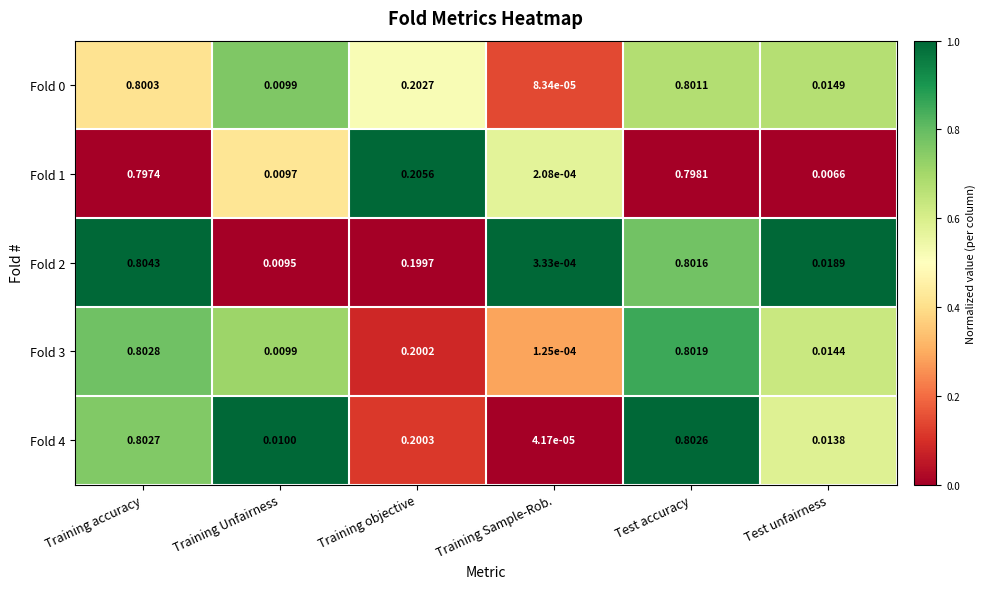

List the labels in order of Fold 0 value, largest first.

Test accuracy, Training accuracy, Training objective, Test unfairness, Training Unfairness, Training Sample-Rob.